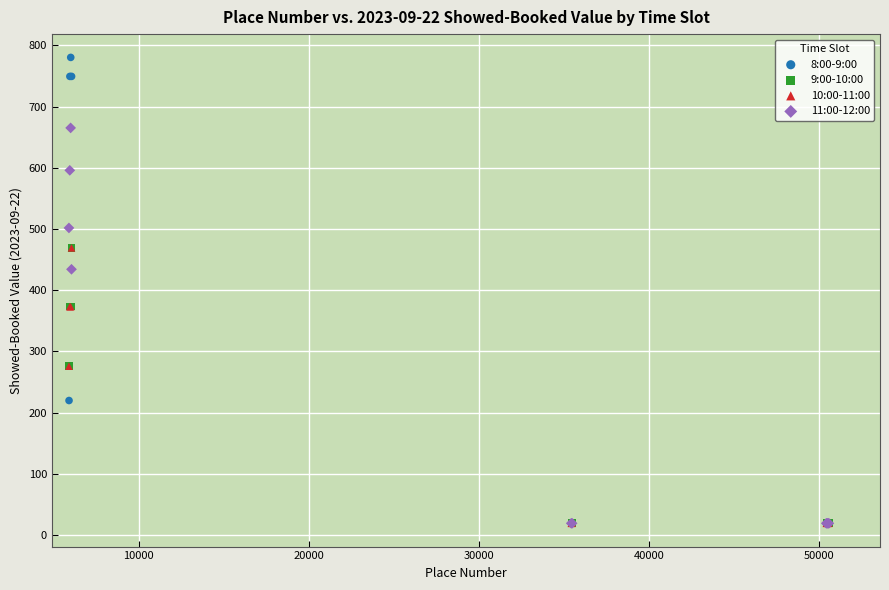

Which series reaches the maximum Y coordinate?

8:00-9:00